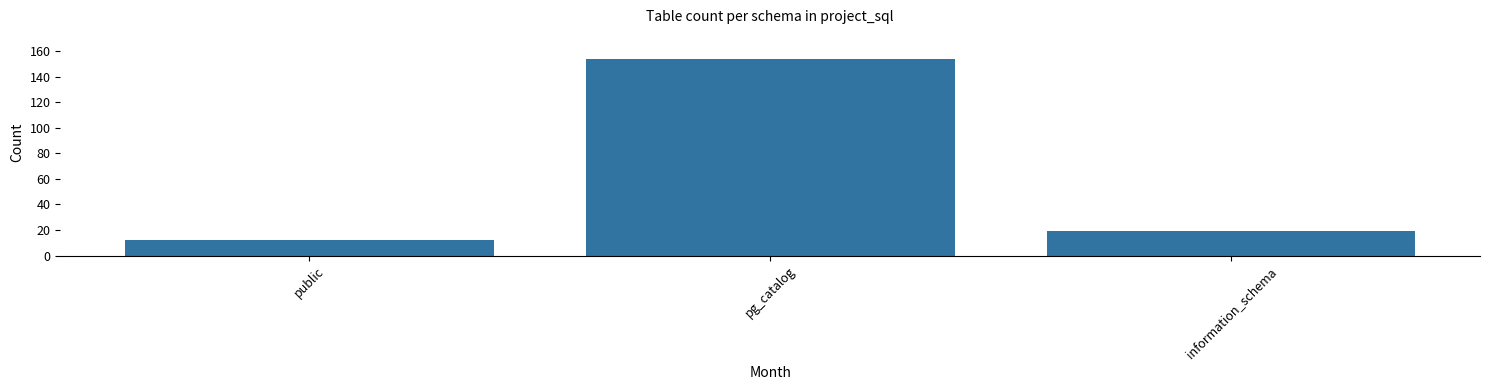

Does the chart contain stacked bars?

No